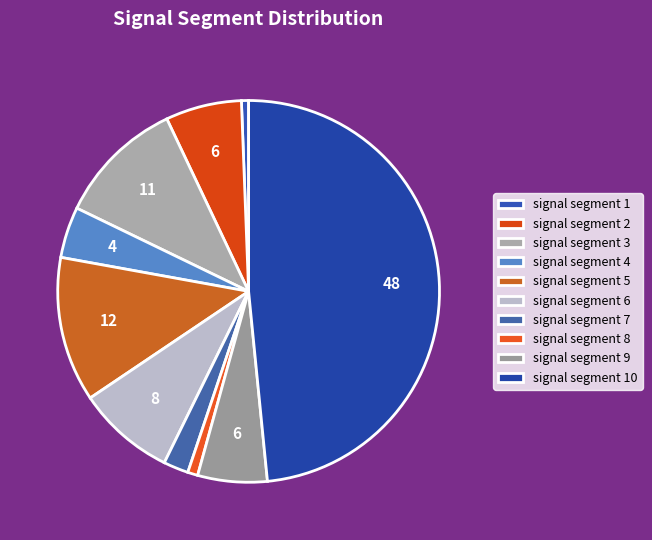

To the nearest percent, what is the combined percentage of signal segment 6 and signal segment 1?

9%